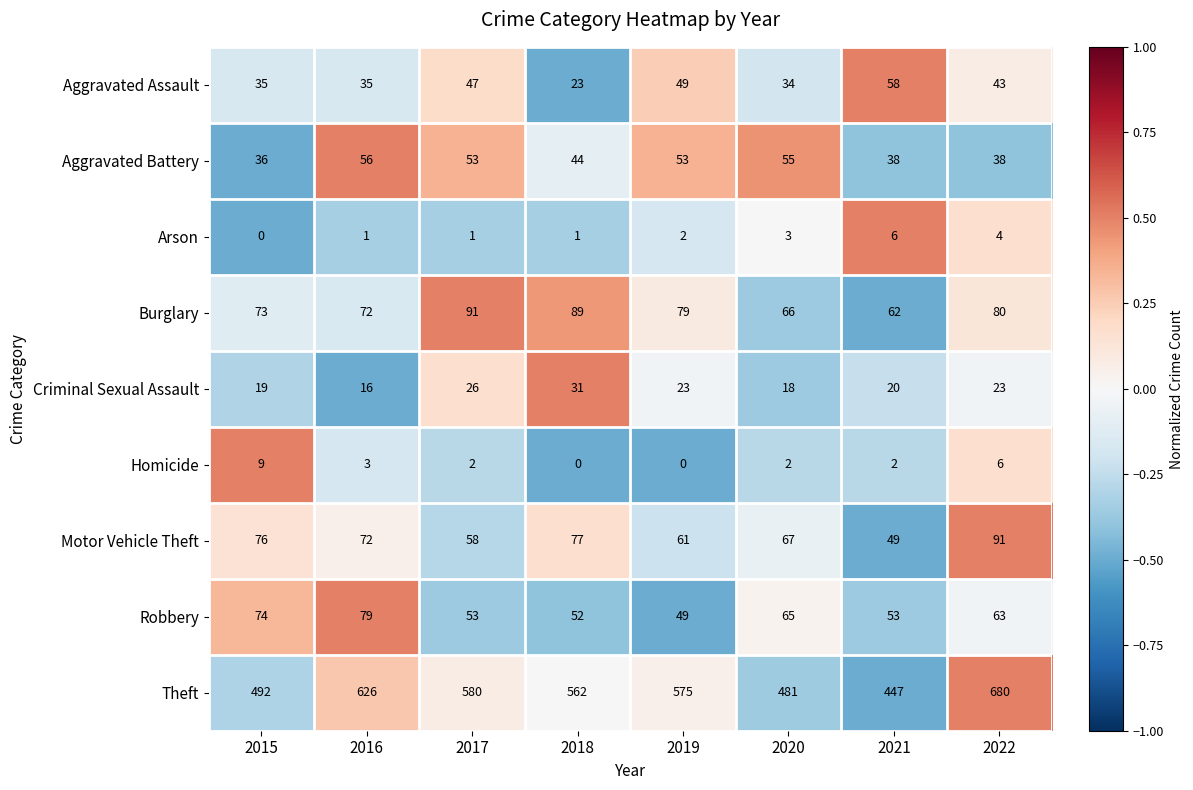

What is the maximum value for Criminal Sexual Assault?

31